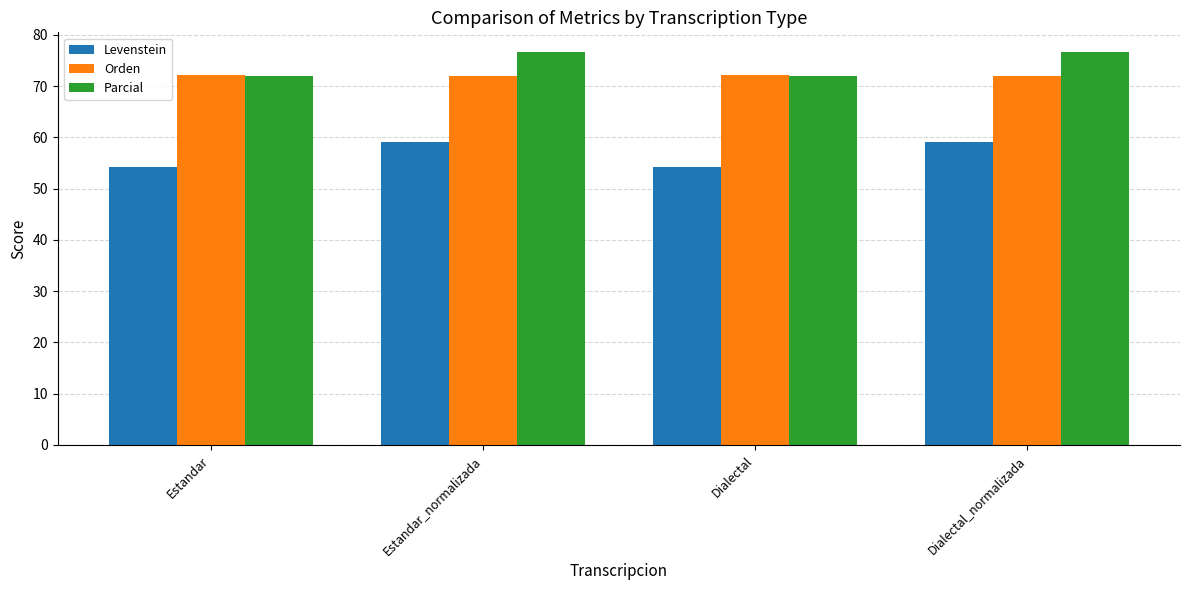

What is the total value across all series at Dialectal_normalizada?

207.7